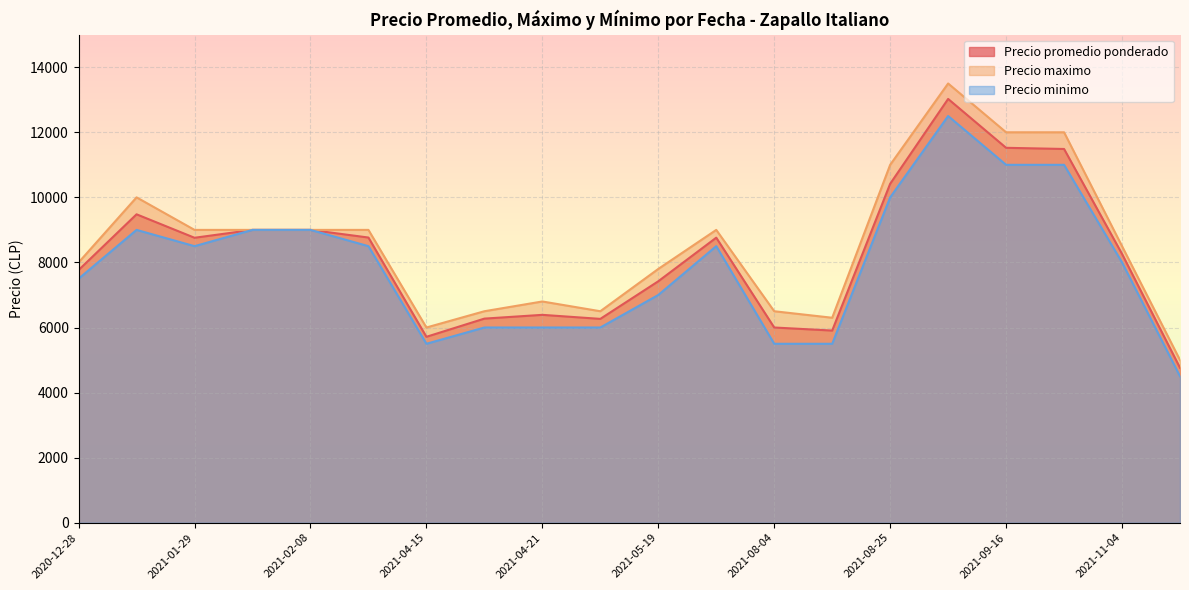

Does the chart display data point markers on the line(s)?

No